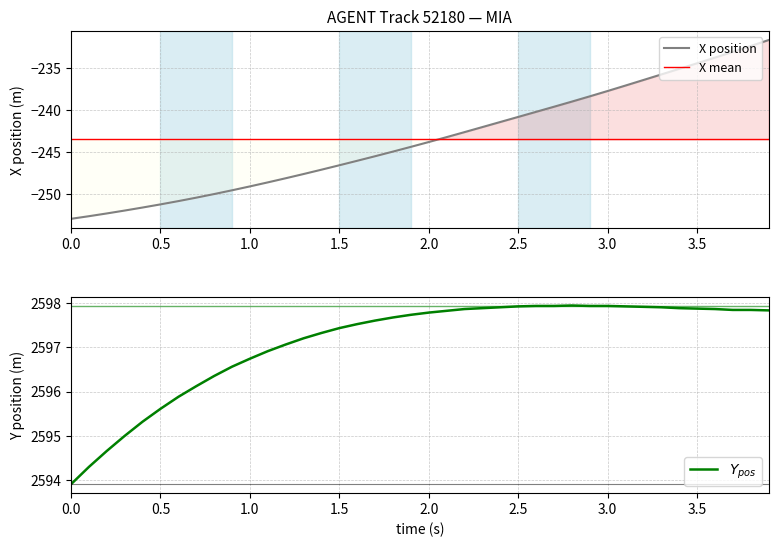

At 17, list the series in order from smallest to largest.

X, Y